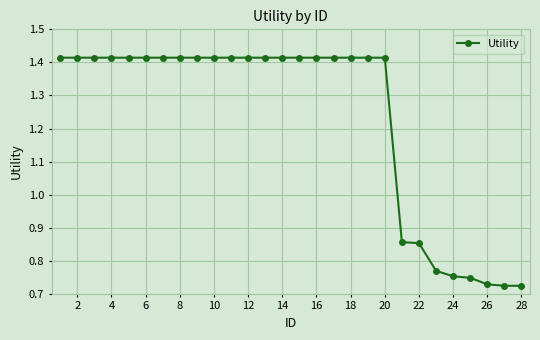

How many values are between 0 and 1?

8